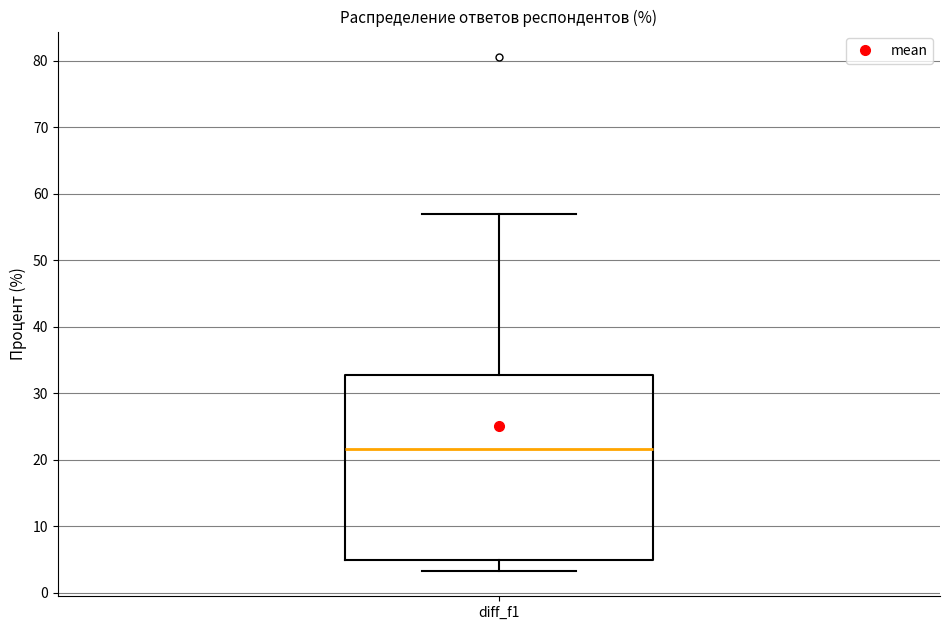

Transcribe this box plot: give where the median line is, the range the box spans, and where the two whiskers end, as read against the y-axis. The values are not printed on the chart, so give them approximately, as read against the axis.

median 22, box 5 to 33, whiskers 3 to 57